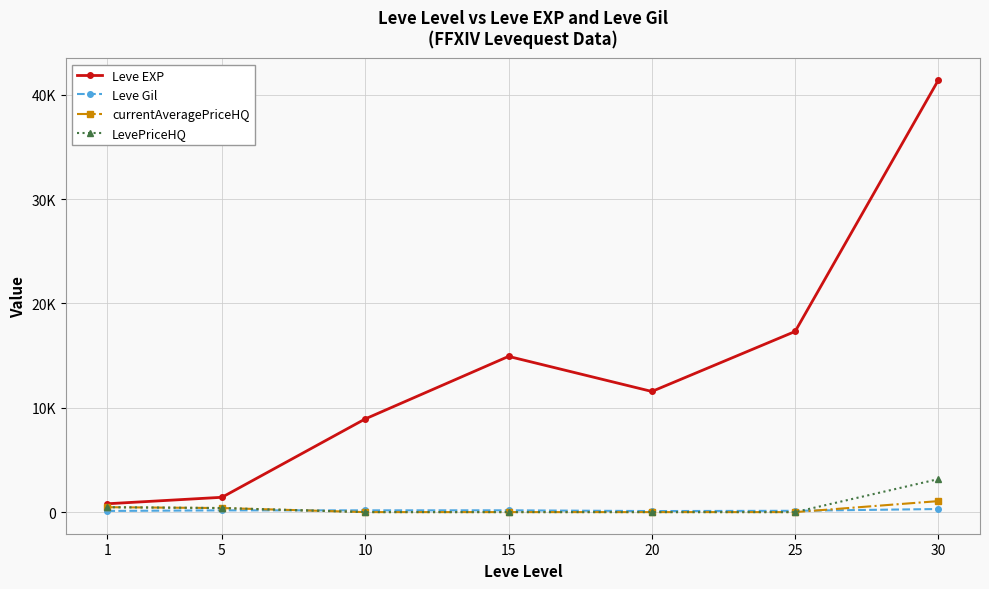

What is the average value of the Leve Gil series?

163.7